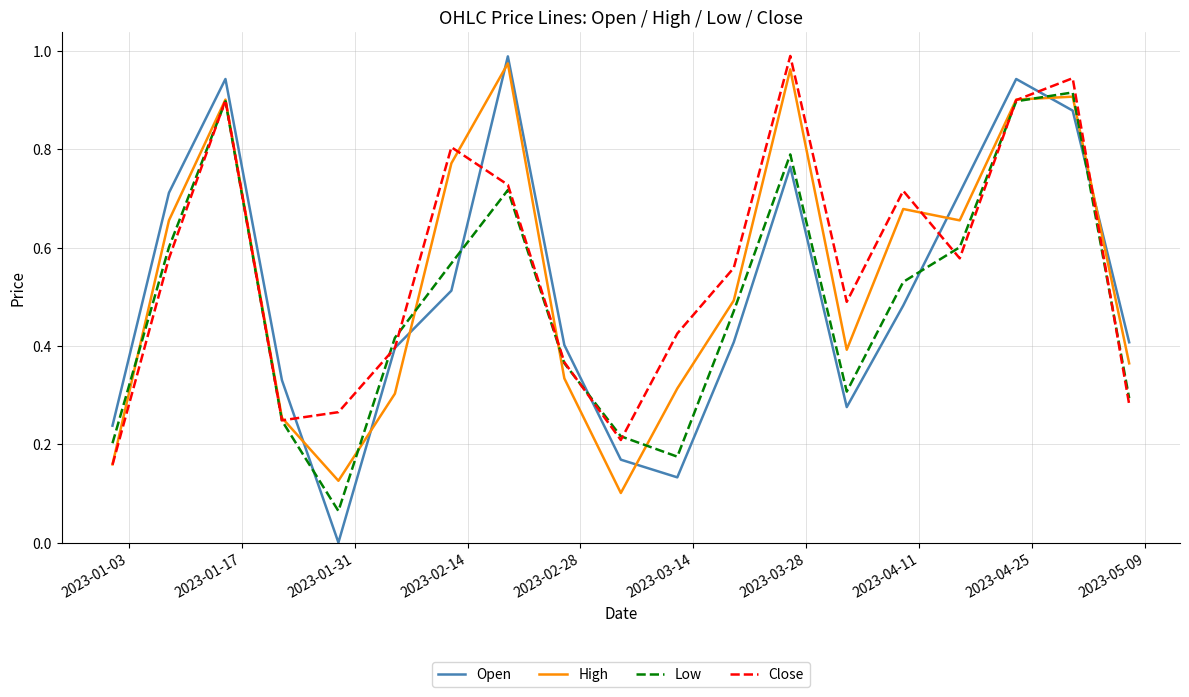

After their last crossing, which series has the higher values: Open or High?

Open